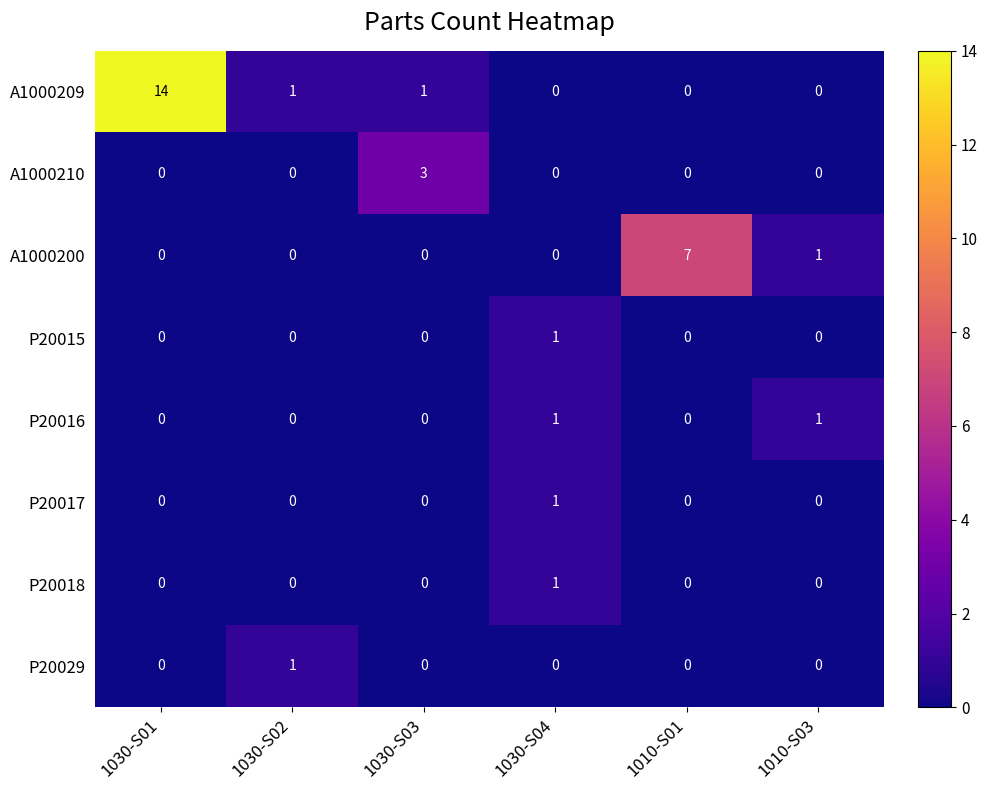

Count the number of categories in the chart.

6